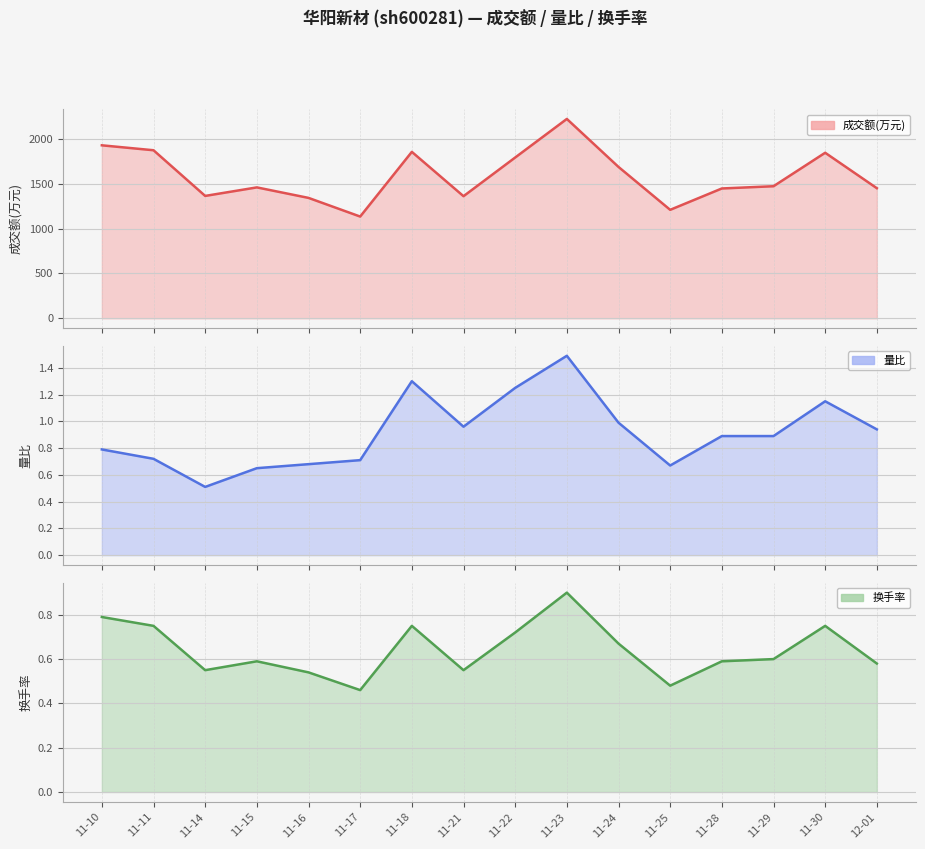

True or false: 量比 has more than 2 interior local peaks.

True